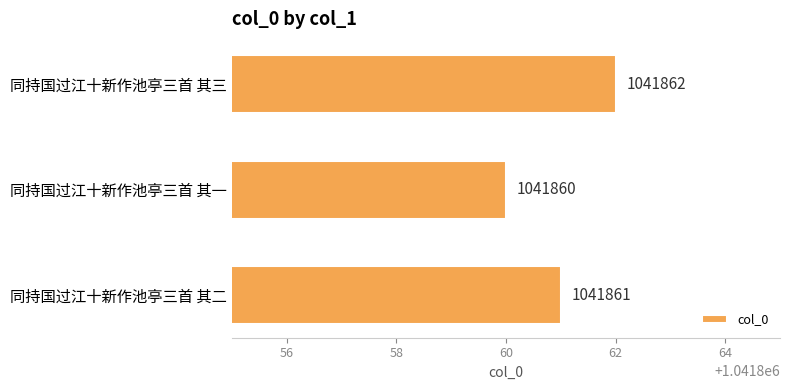

The chart shows a value of 1041861 at 同持国过江十新作池亭三首 其二. True or false?

True